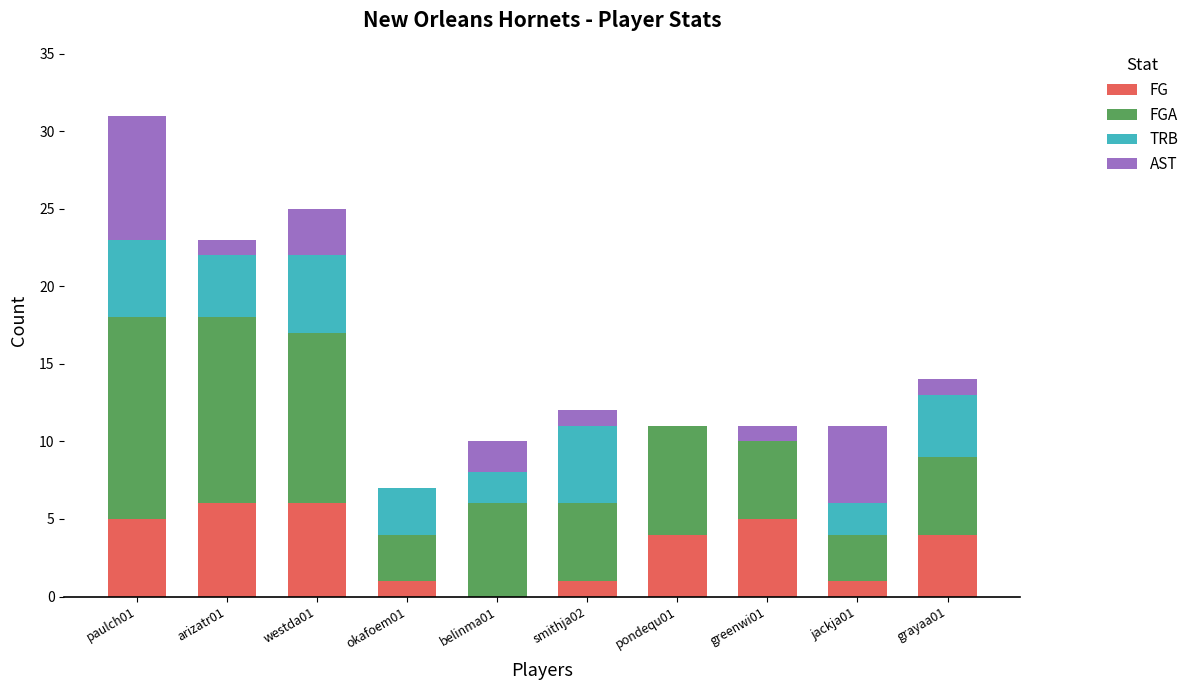

What is the sum of all FG values?

33